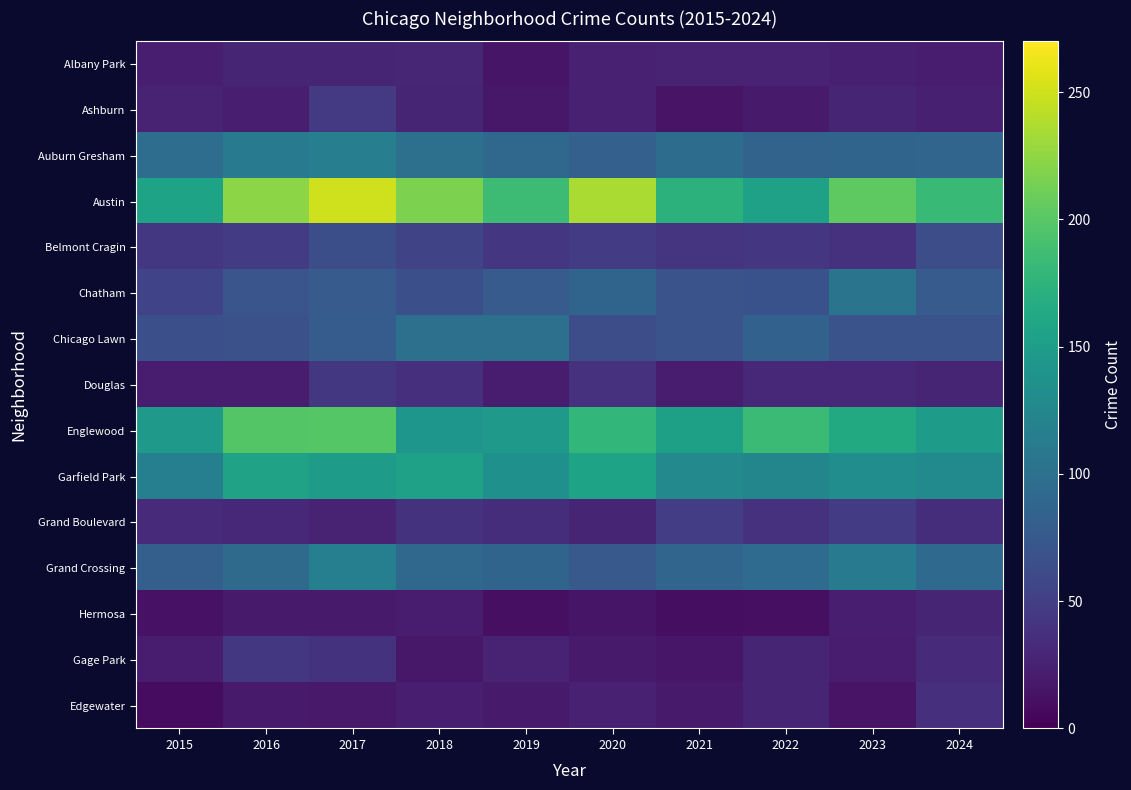

How many series are shown in this chart?

15